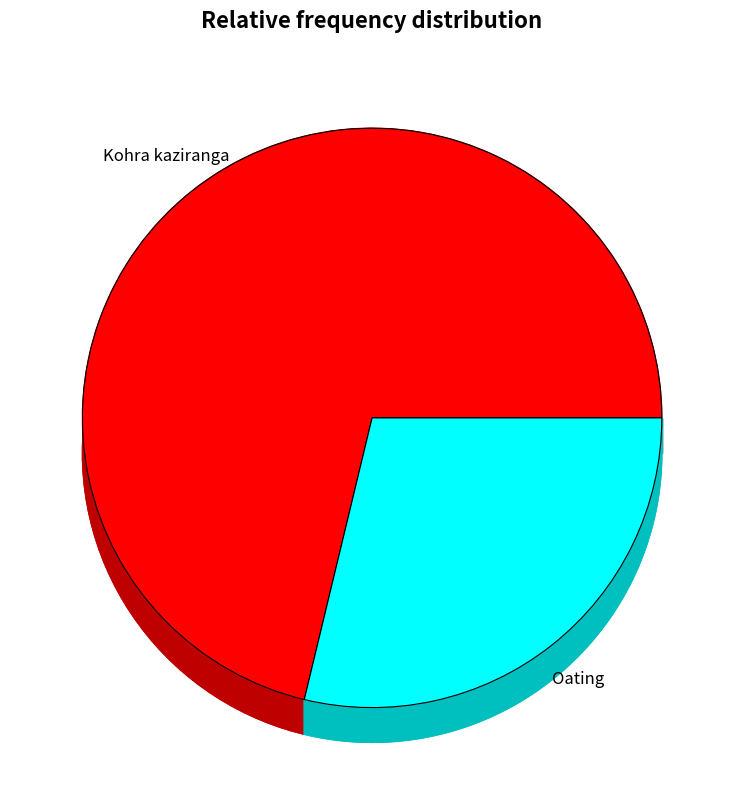

To the nearest percent, what portion does Oating represent?

29%